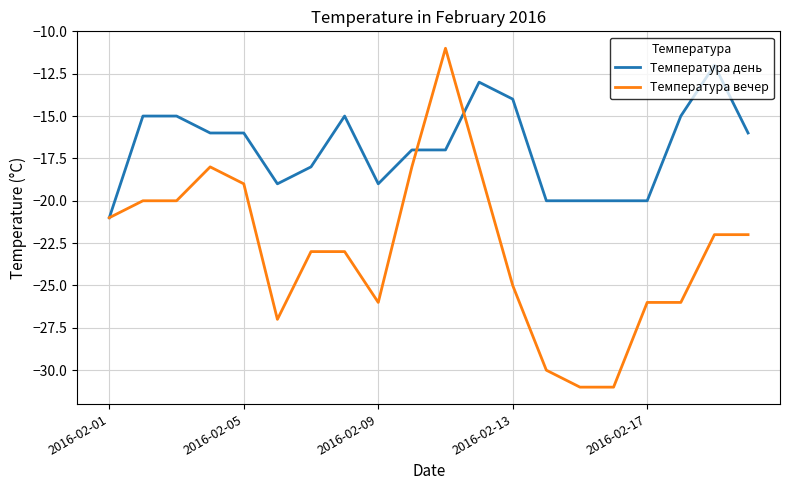

Rank the series by their maximum value, from lowest to highest.

Температура день, Температура вечер